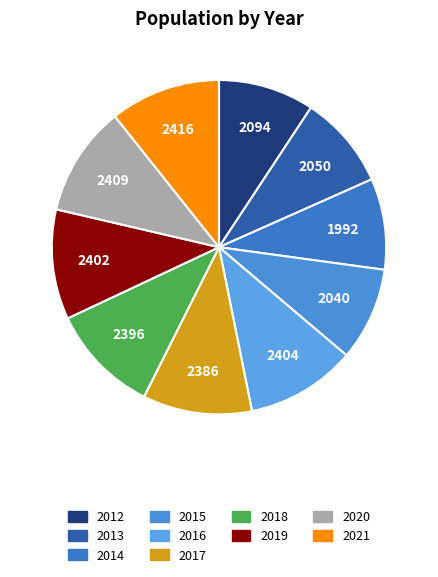

Does 2020 account for over 50% of the chart?

No